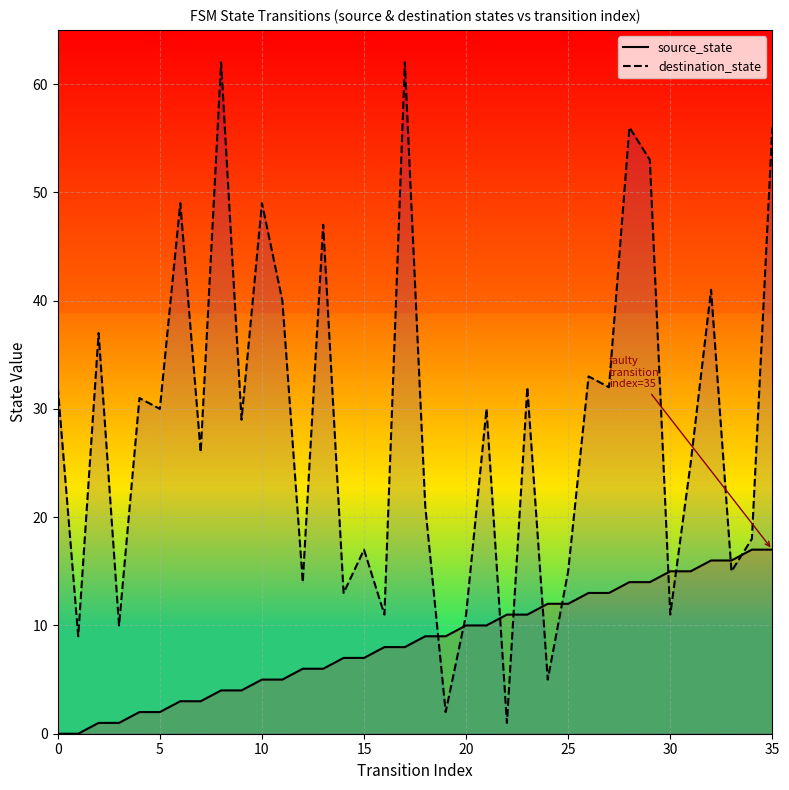

True or false: destination_state has more than 2 points higher than both neighbors.

True